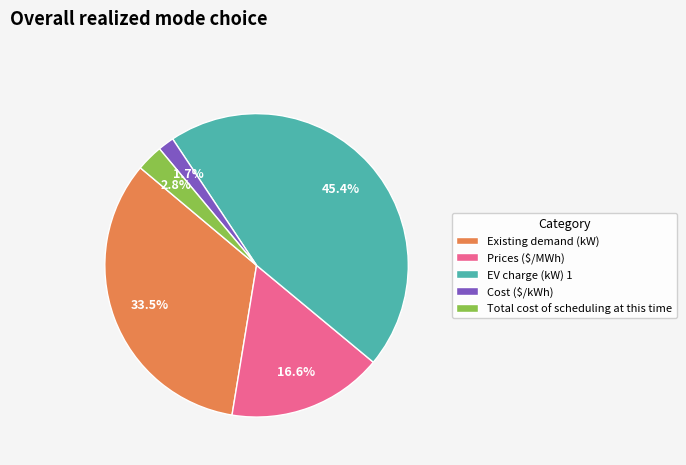

Is there a majority slice in this chart?

No